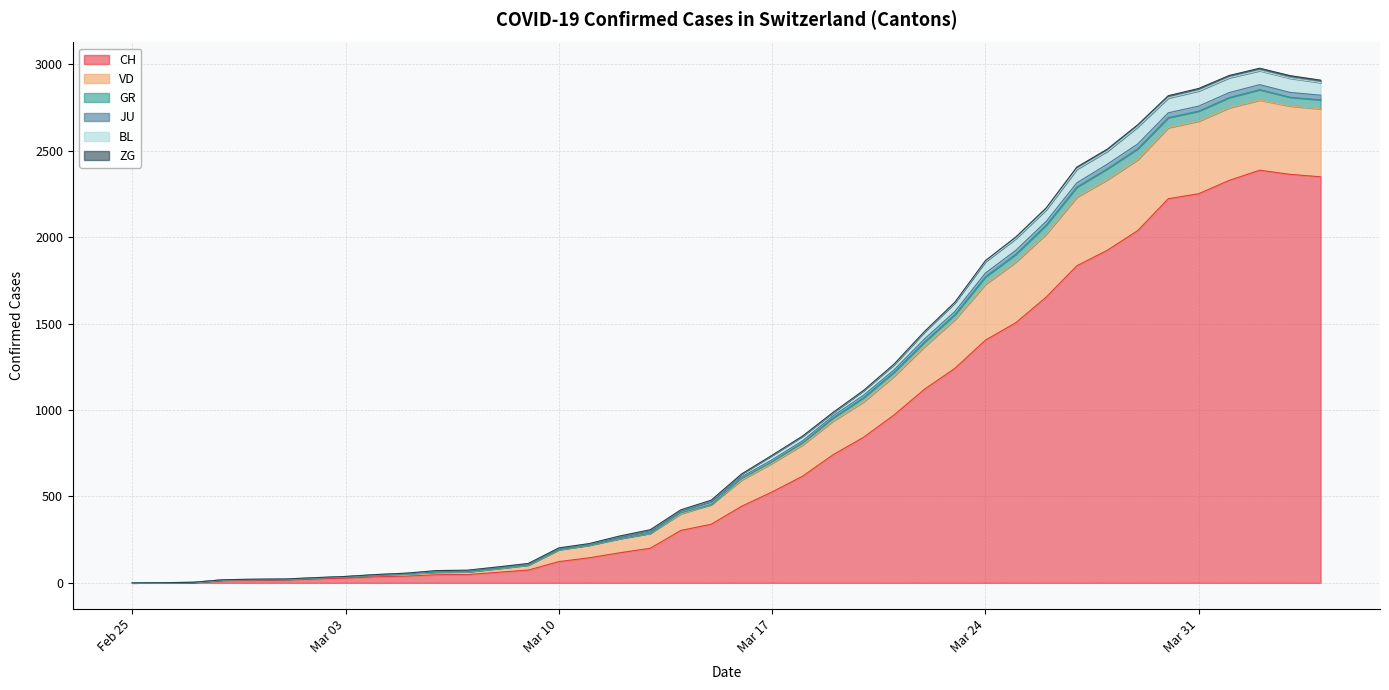

What is the maximum value for CH?

2387